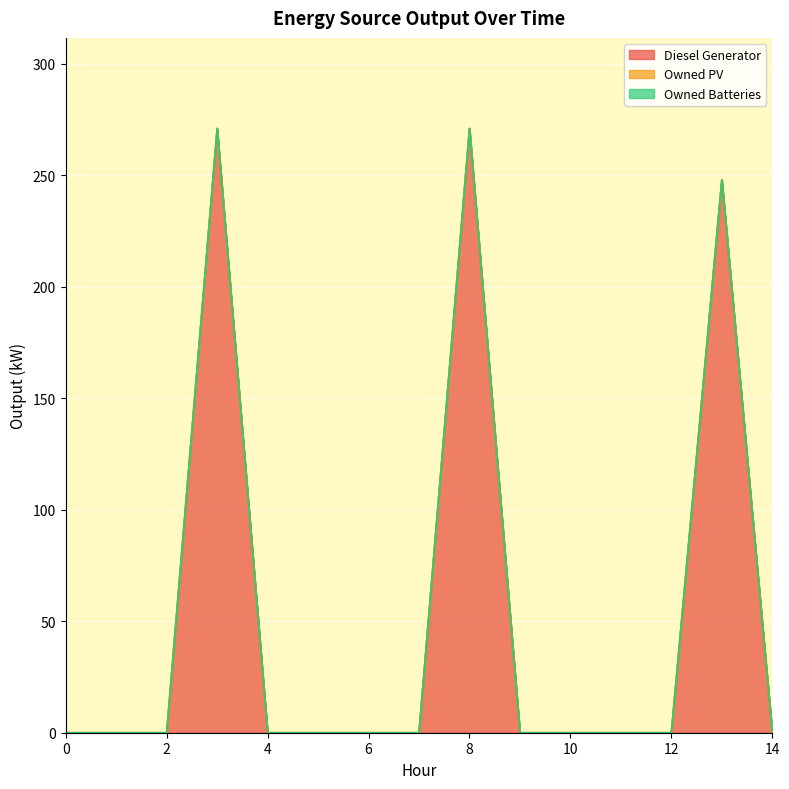

How many data points does each series have?

15